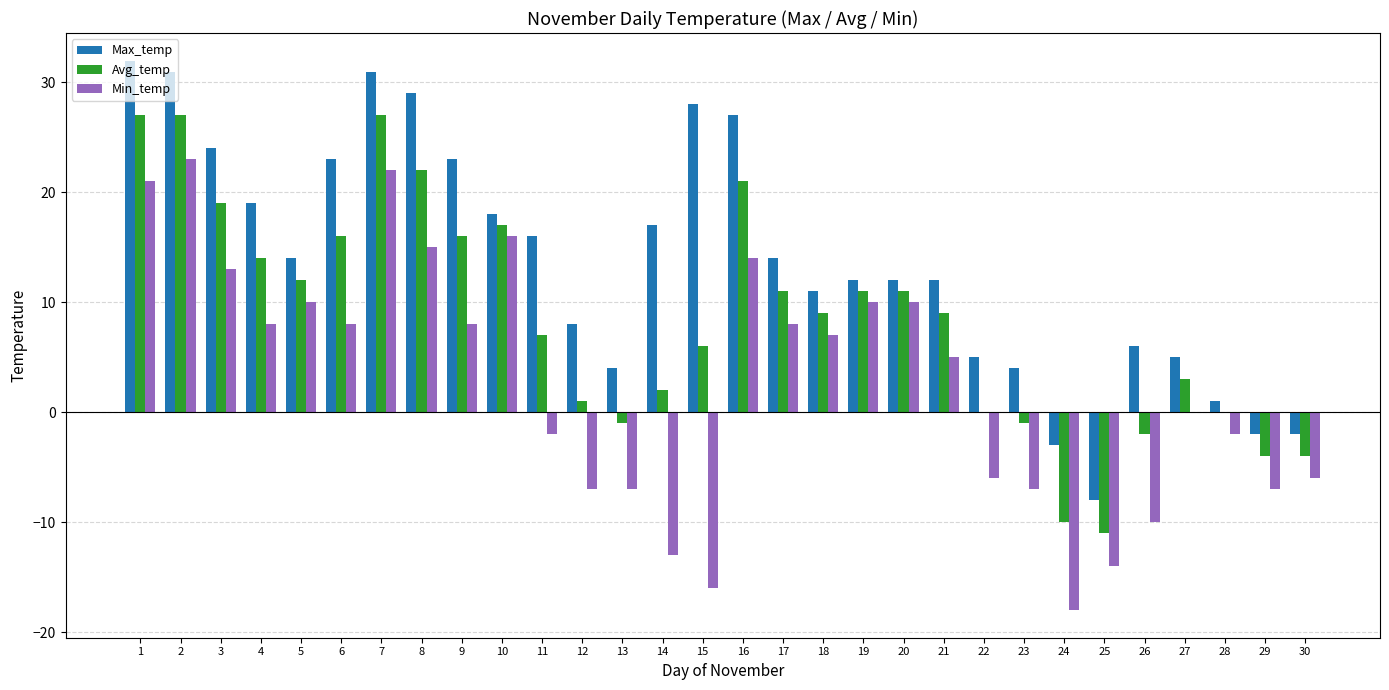

What is the greatest value displayed?

32